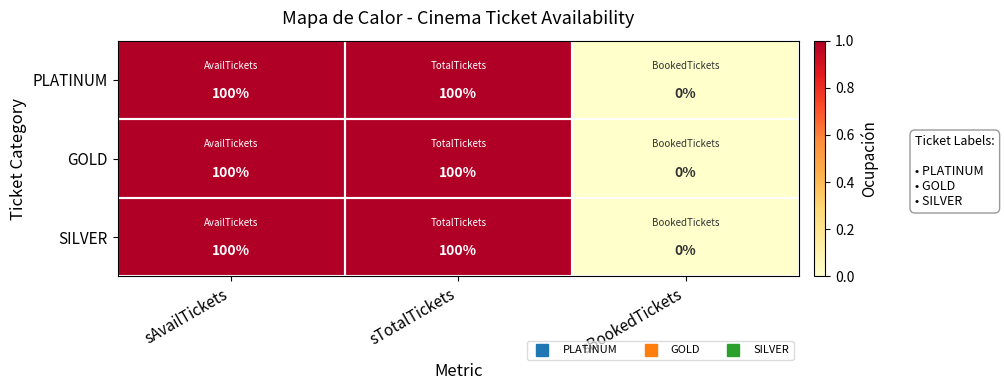

True or false: PLATINUM has a value of 144 at sTotalTickets.

False